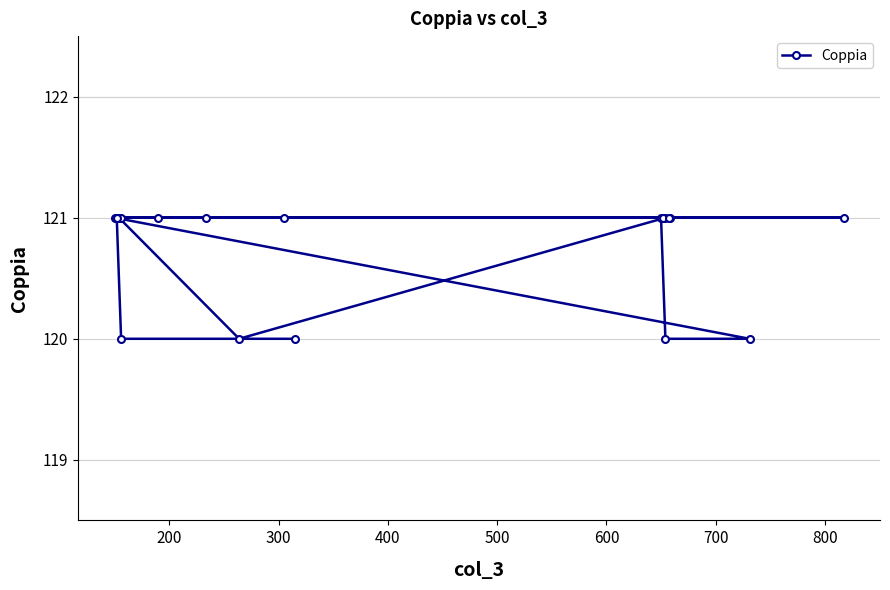

Is it true that the value at 800 is 201?

False